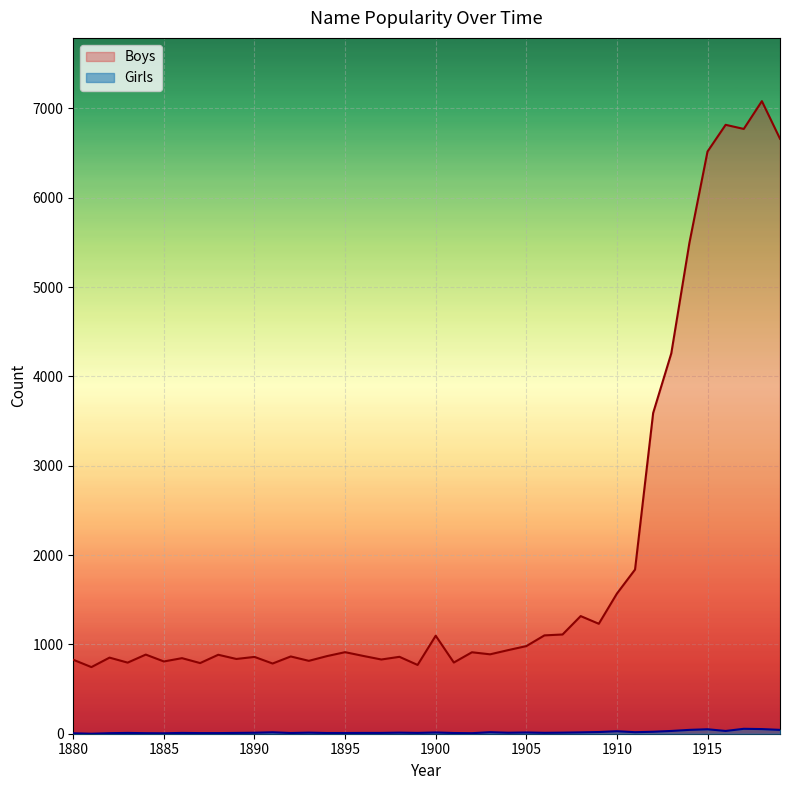

List the labels in order of Boys value, smallest first.

1881, 1899, 1891, 1887, 1883, 1901, 1885, 1893, 1880, 1897, 1889, 1886, 1882, 1890, 1898, 1892, 1894, 1896, 1888, 1884, 1903, 1902, 1895, 1904, 1905, 1900, 1906, 1907, 1909, 1908, 1910, 1911, 1912, 1913, 1914, 1915, 1919, 1917, 1916, 1918